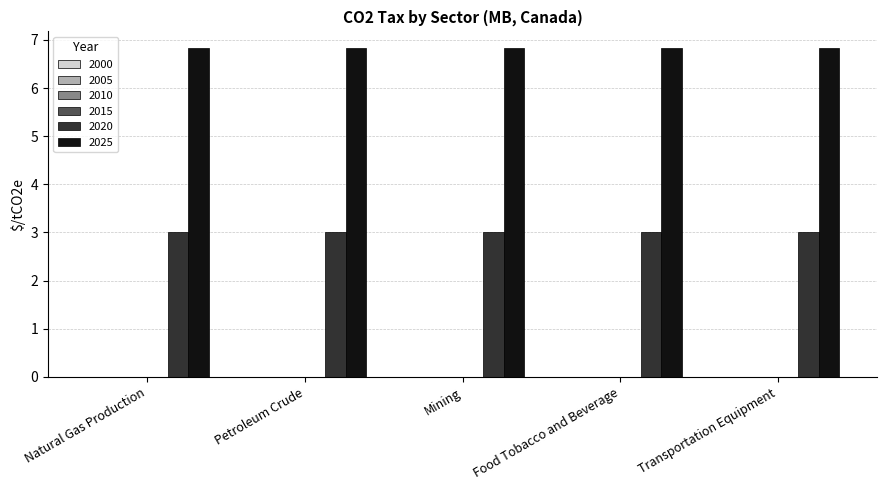

Rank the series by their maximum value, from highest to lowest.

2025, 2020